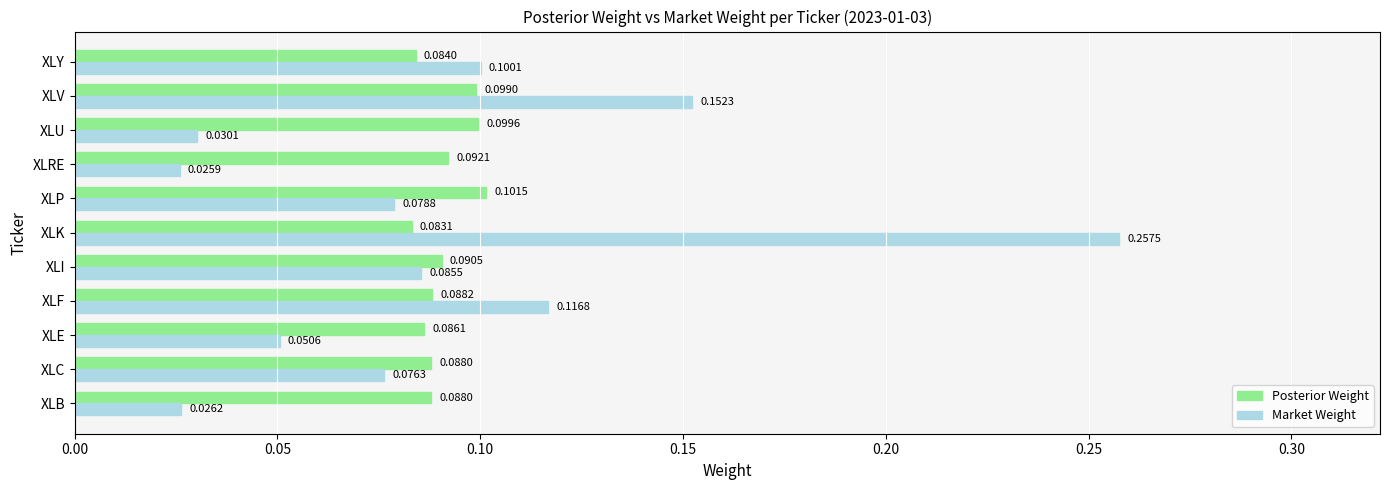

At which label does Posterior Weight reach its minimum?

XLK